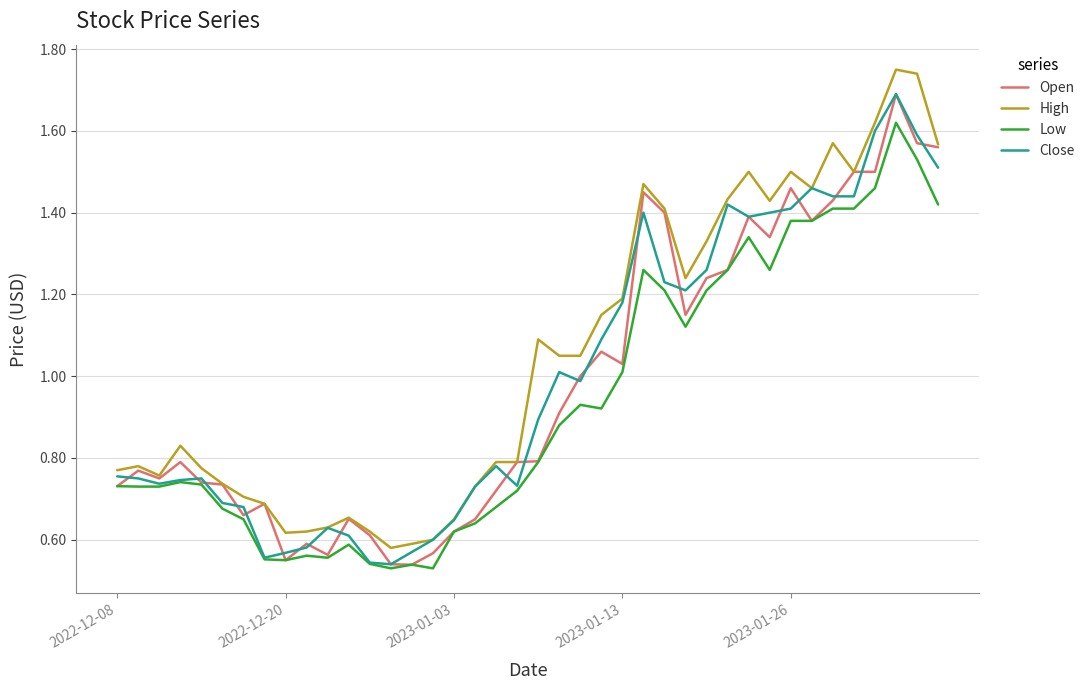

Which series has the largest total across all categories?

High